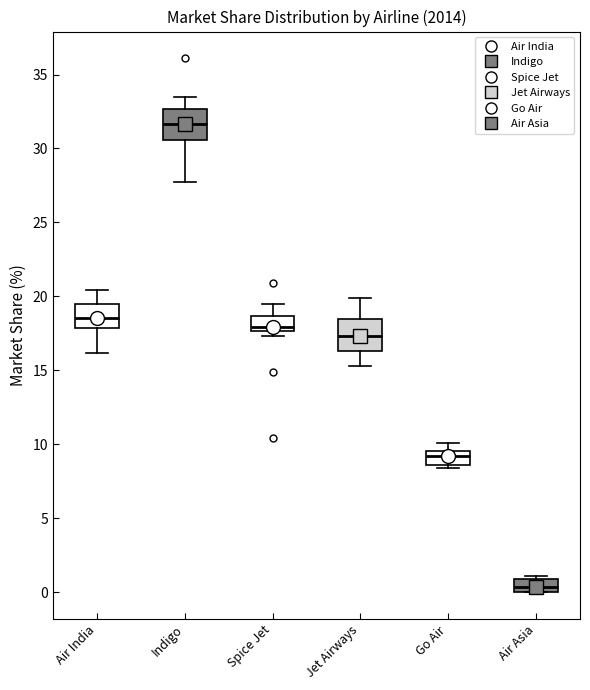

Where does the median line of the box for Jet Airways sit on the y-axis? The values are not printed on the chart, so give them approximately, as read against the axis.

17.5